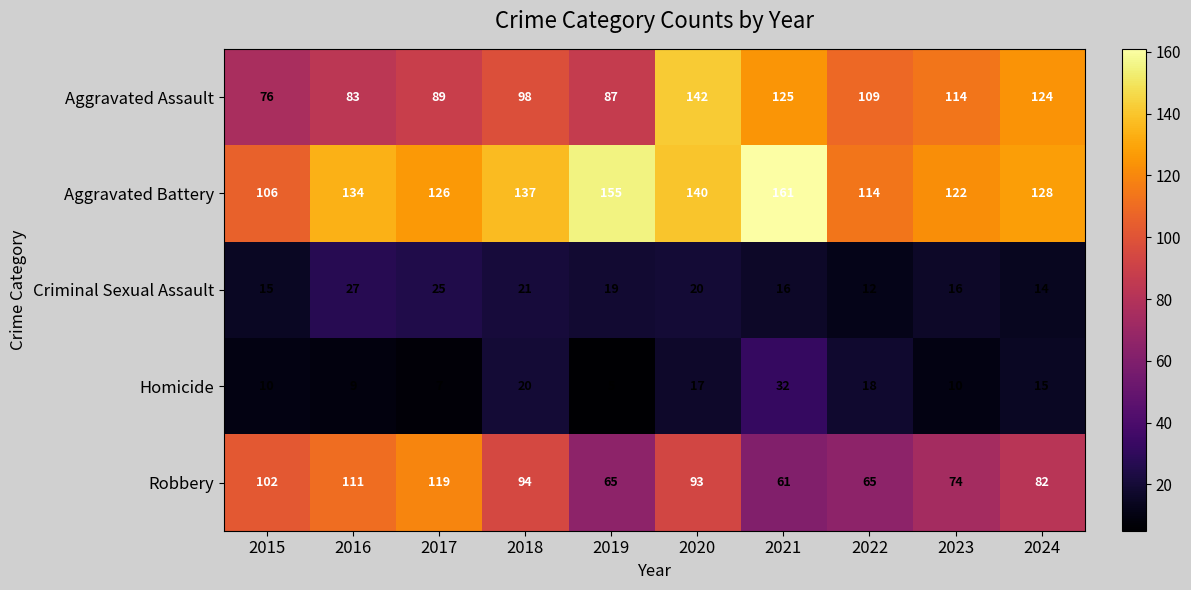

What is the difference between the second highest and second lowest values in the Aggravated Assault series?

42